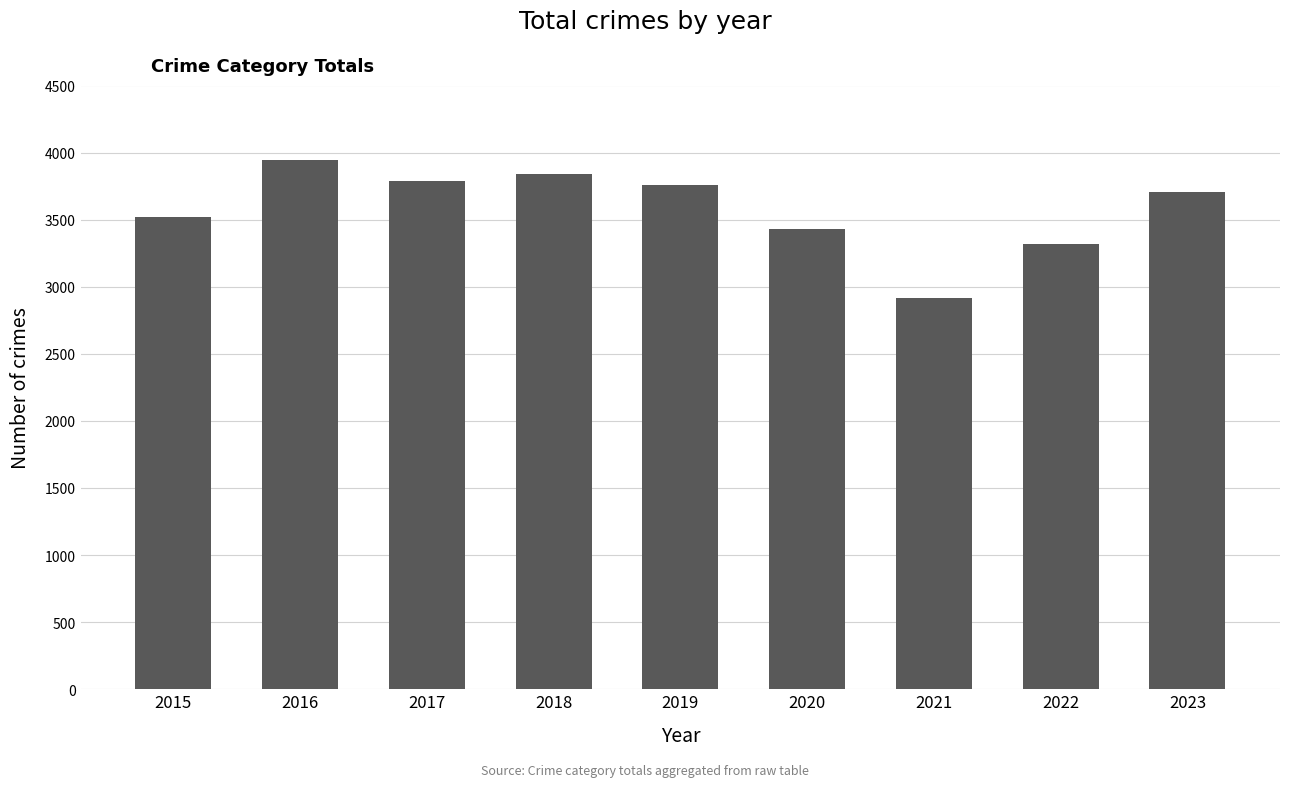

Does the chart contain stacked bars?

No